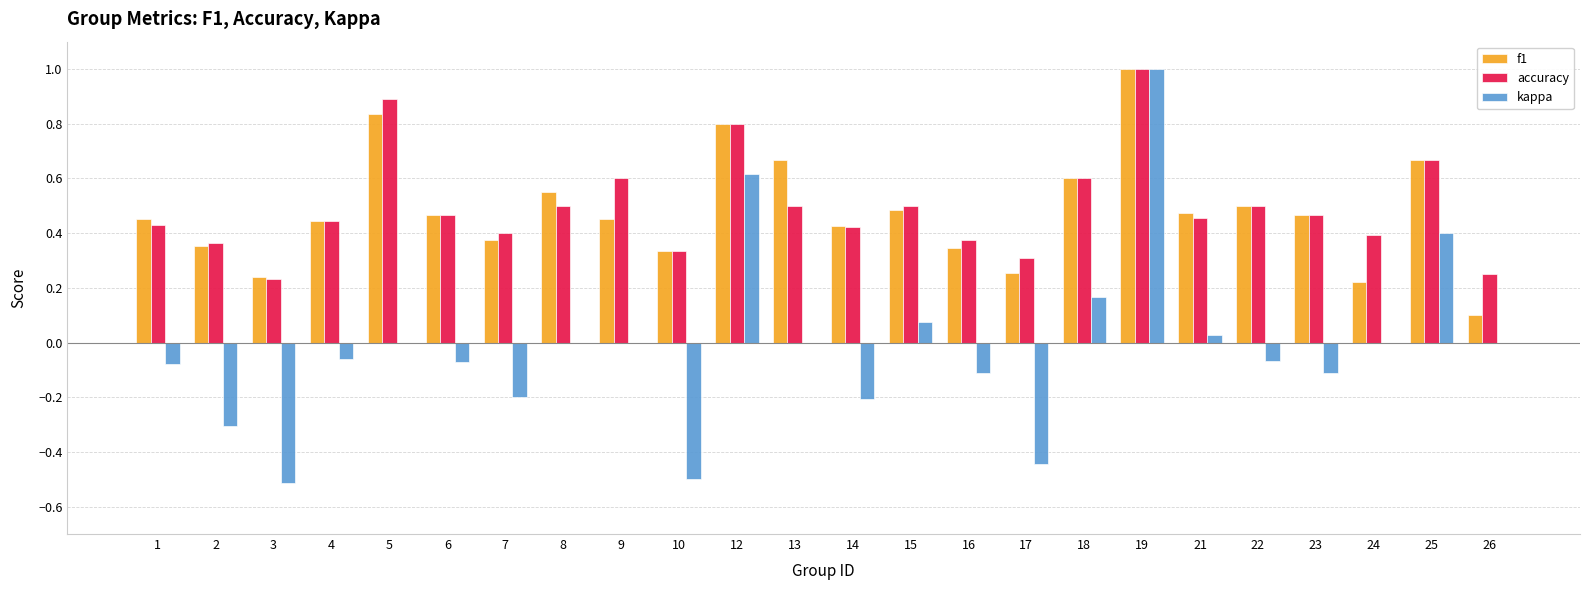

True or false: accuracy has a value of 0.3 at 22.

False